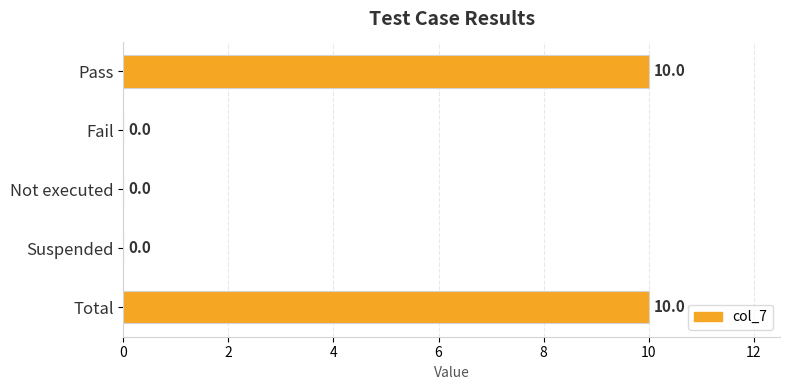

Is it true that the value at Total is 16?

False